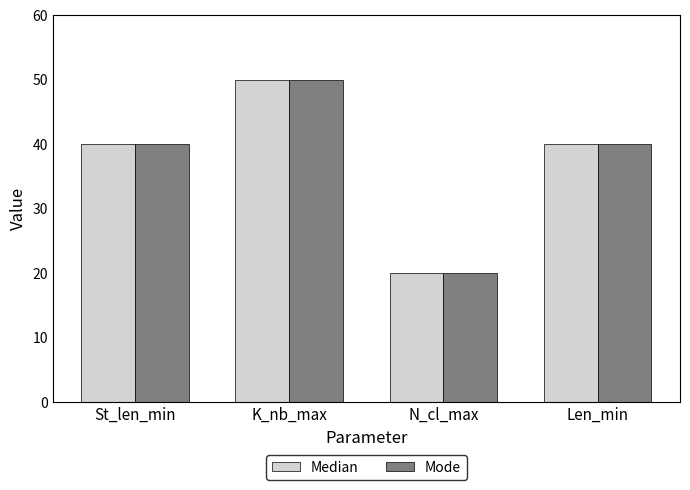

What is the difference between the maximum and minimum values in the Mode series?

30